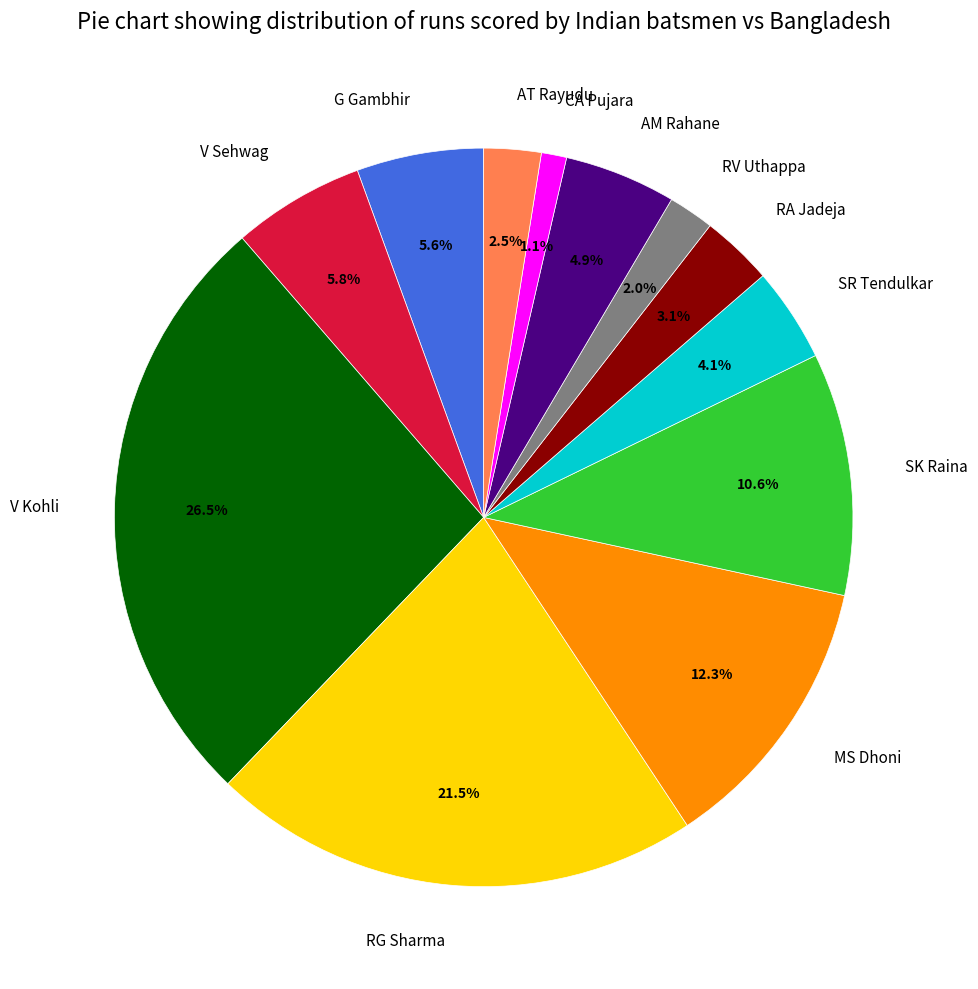

To the nearest percent, what is the average slice percentage?

8%